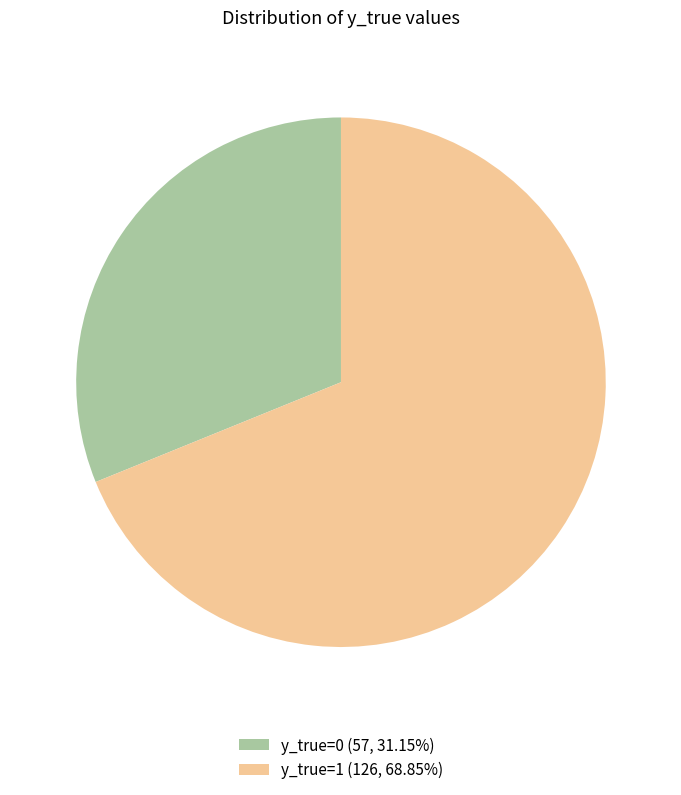

Count the number of slices in the pie.

2